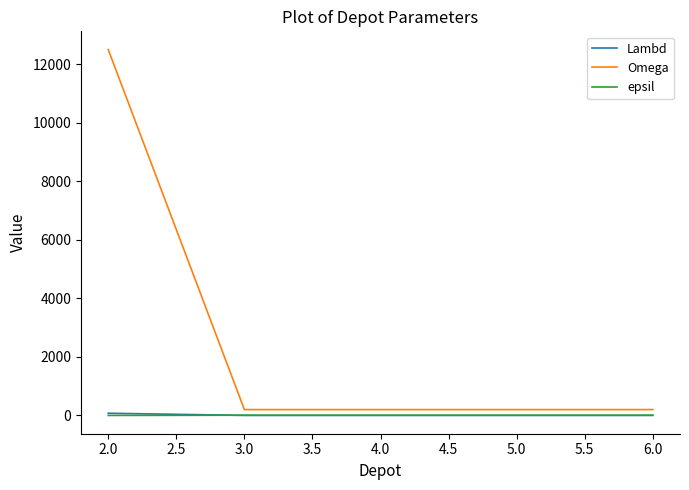

Which series has the widest spread of values?

Omega